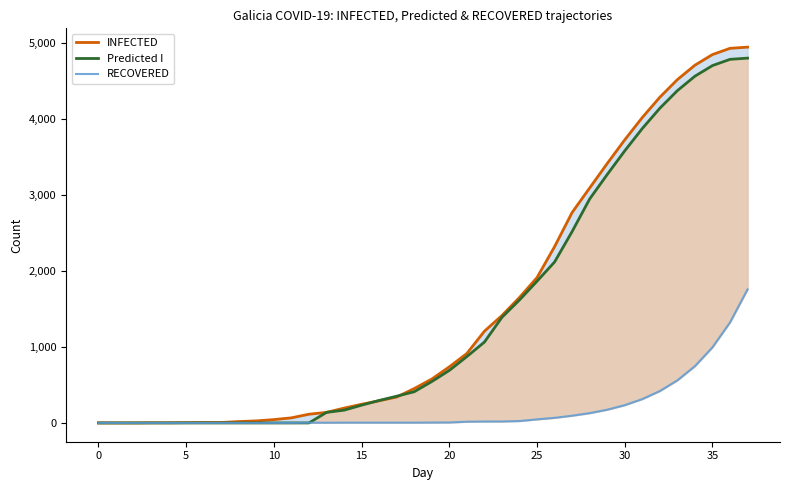

Reading left to right, list all the values displayed in this chart.

INFECTED: 0	0	0	2	2	4	6	6	18	27	44	67	115	139	195	246	292	341	453	578	739	915	1208	1415	1653	1915	2322	2772	3095	3417	3729	4023	4290	4522	4712	4852	4934	4950
Predicted I: 0	0	0	0	0	0	0	0	0	0	0	0	0	139	168	234	296	352	411	545	692	874	1065	1391	1620	1867	2120	2521	2950	3272	3584	3878	4145	4377	4567	4707	4789	4805
RECOVERED: 0	0	0	0	0	0	0	0	0	0	0	0	3	3	4	4	4	4	4	5	6	16	19	19	25	47	67	95	129	174	234	314	420	561	748	996	1324	1759